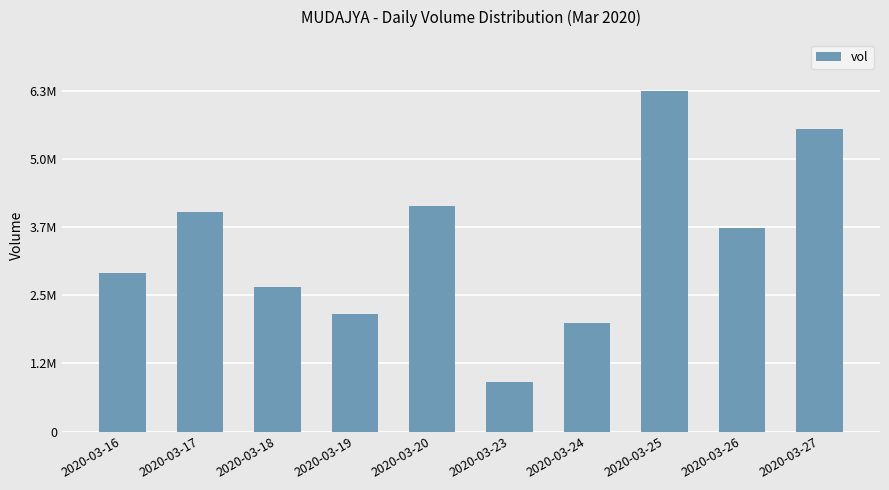

Which label corresponds to the largest value in the chart?

2020-03-25